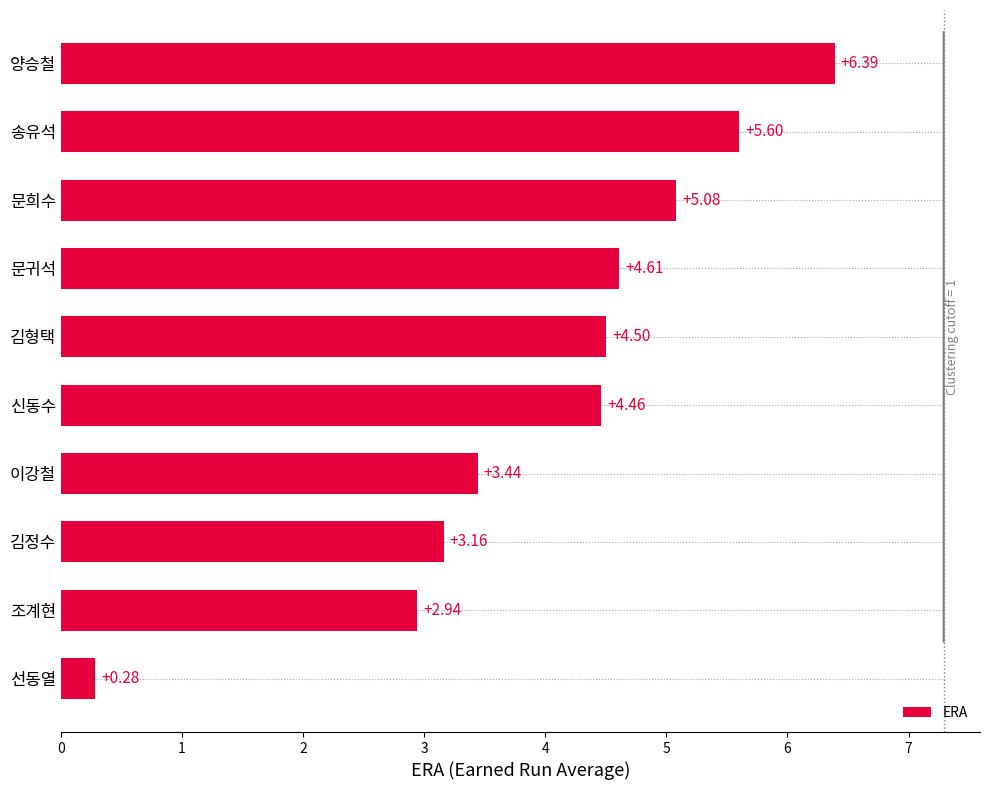

Where is the data nearest to the value 3?

조계현